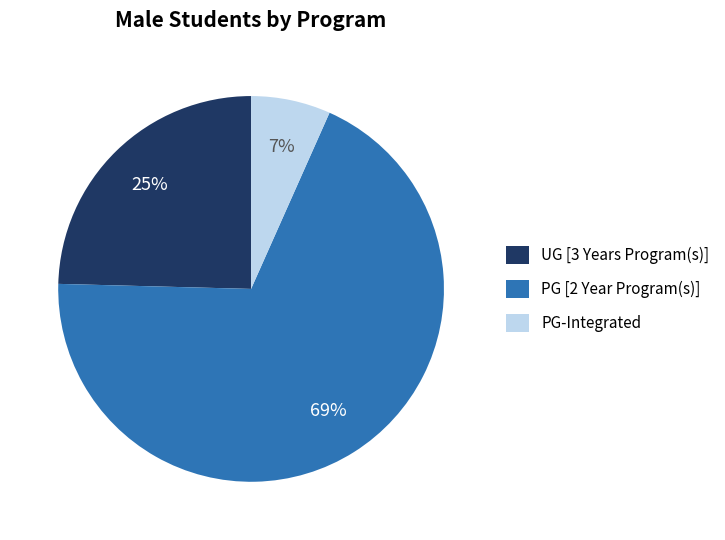

Does UG [3 Years Program(s)] account for over 50% of the chart?

No